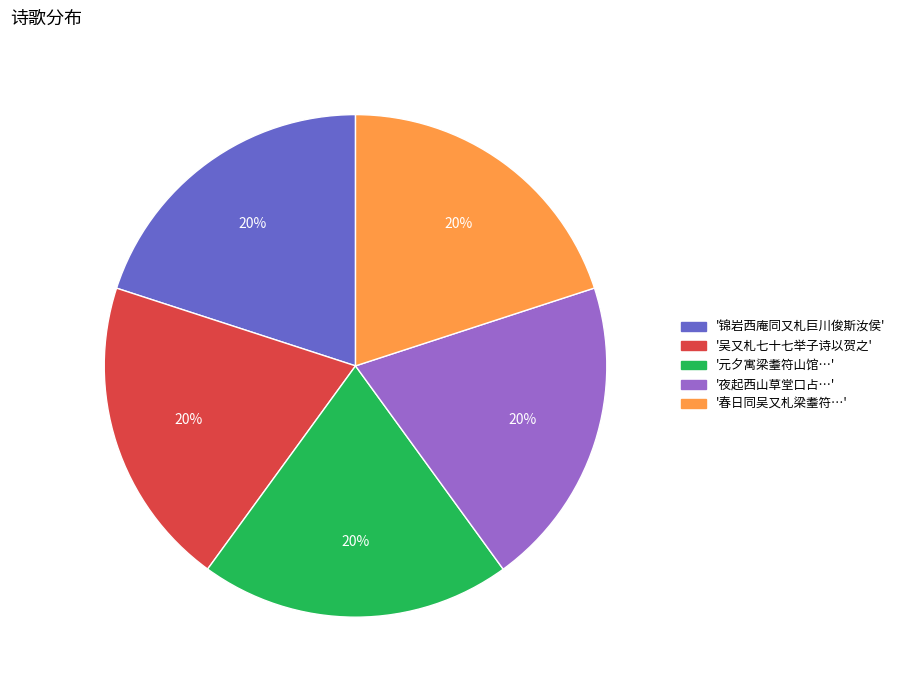

Do '春日同吴又札梁耋符…' and '夜起西山草堂口占…' together represent more than half of the pie?

No